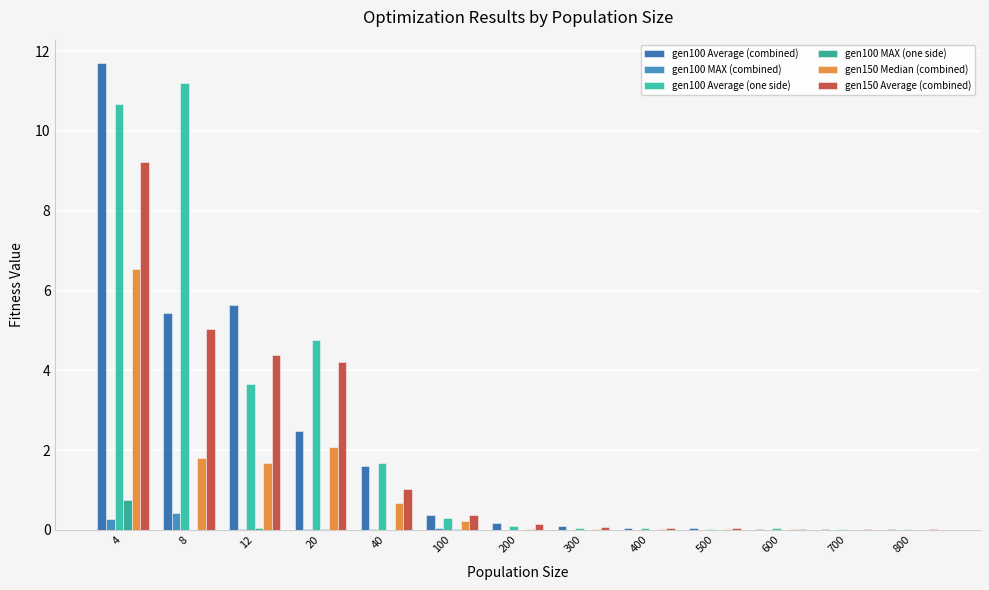

What is the average value of the gen100 Average (combined) series?

2.1